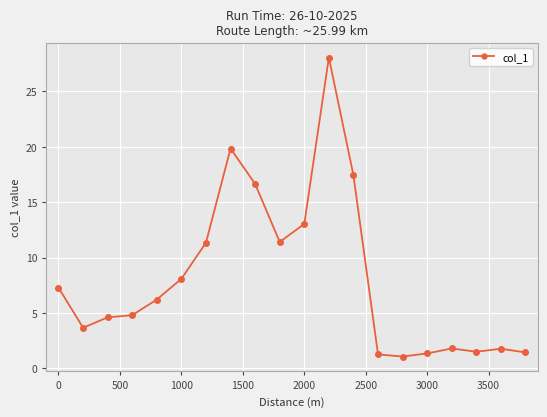

How many lines are shown in the chart?

1